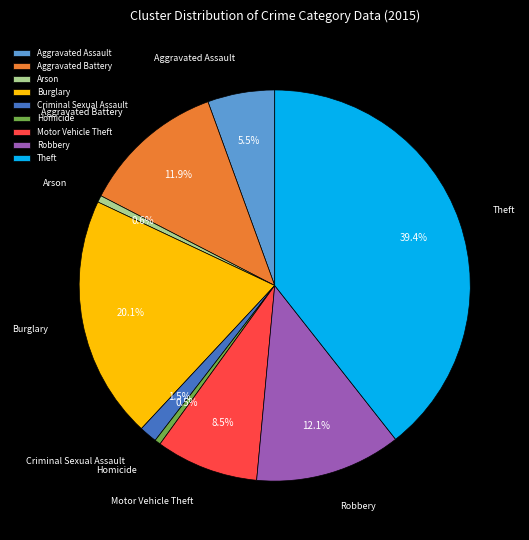

Combined, do Homicide and Arson account for over 50%?

No